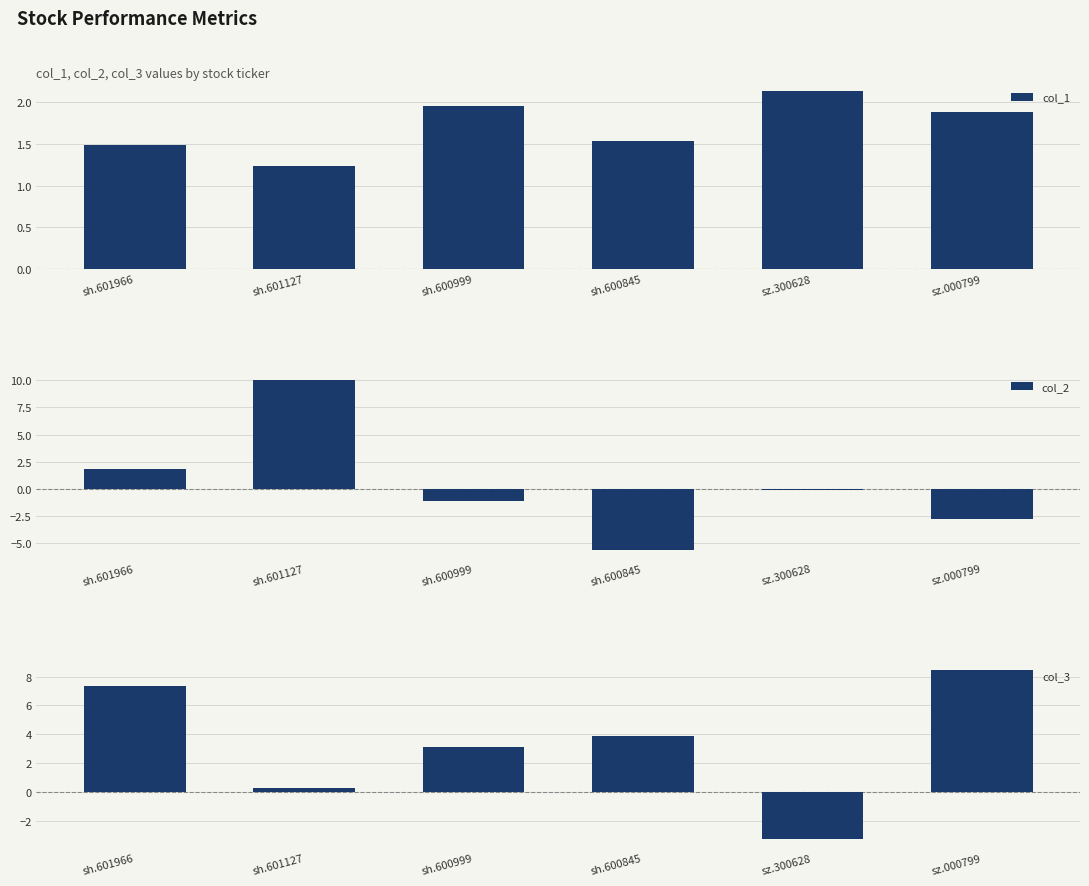

What is the minimum value shown in the chart?

-5.6